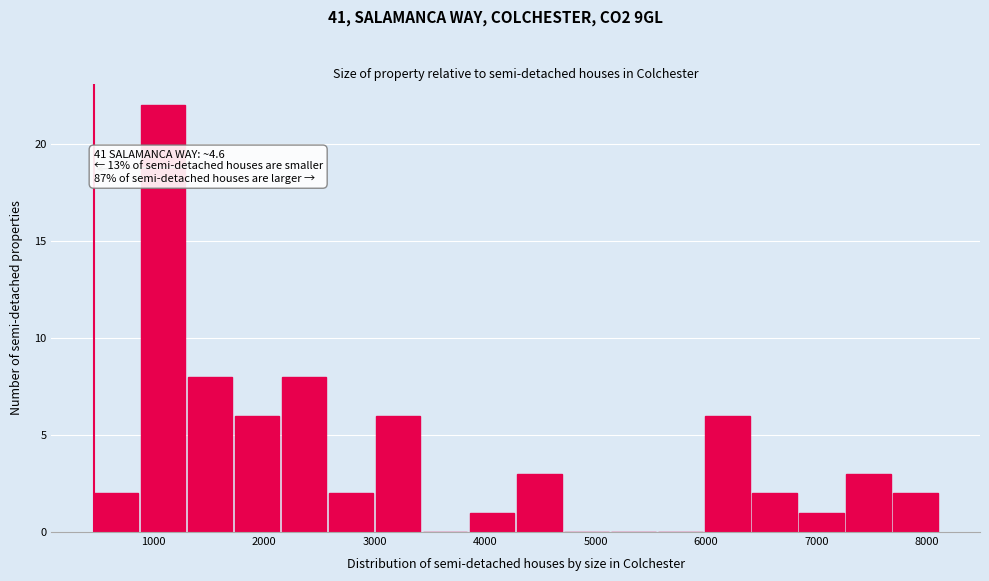

Which range on the x-axis has the tallest bar?

900 to 1300